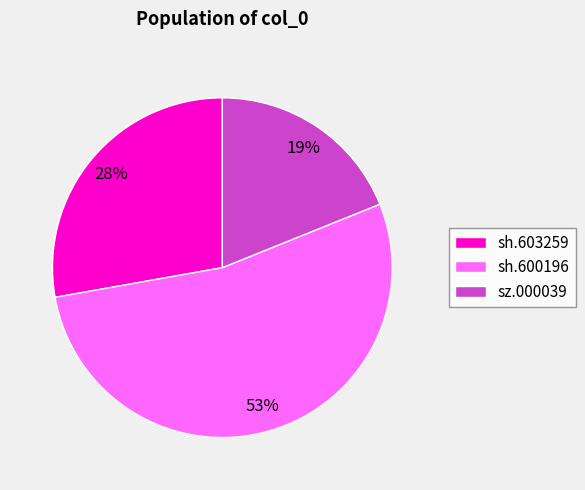

How many slices are in this pie chart?

3